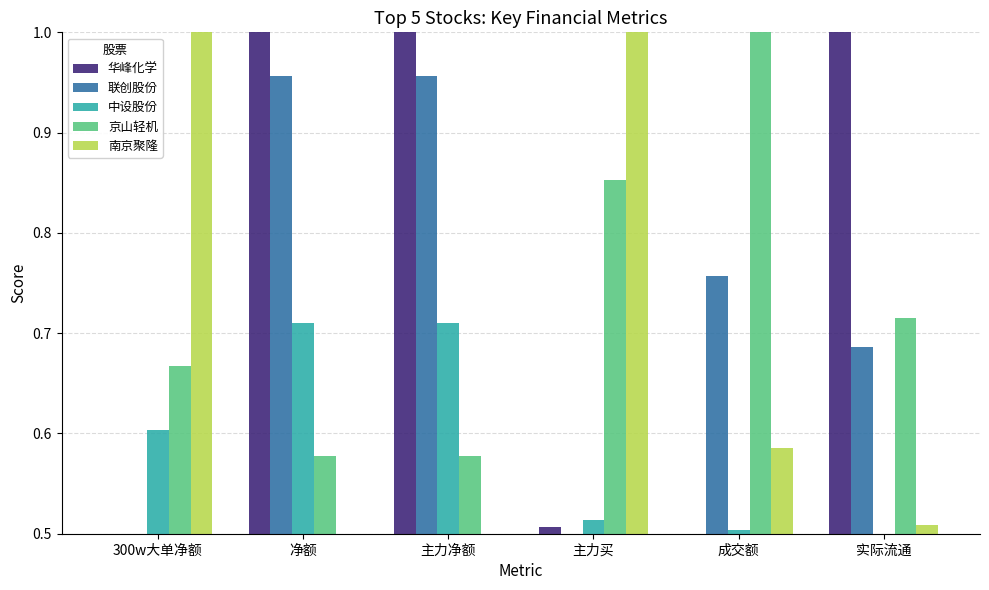

Does the chart contain stacked bars?

No